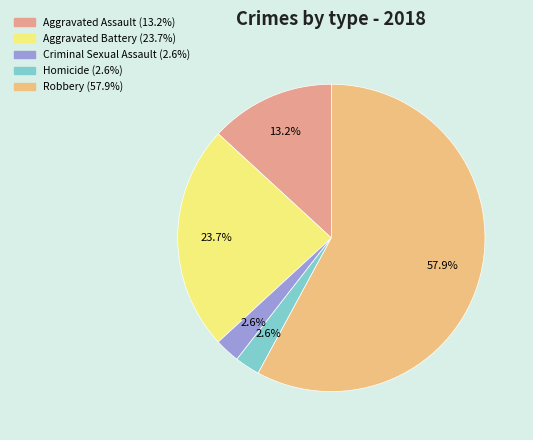

The Robbery slice represents 72% of the pie. True or false?

False